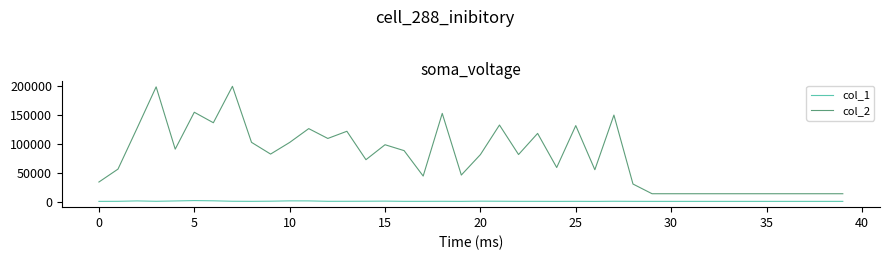

What is the average value of the col_2 series?

78026